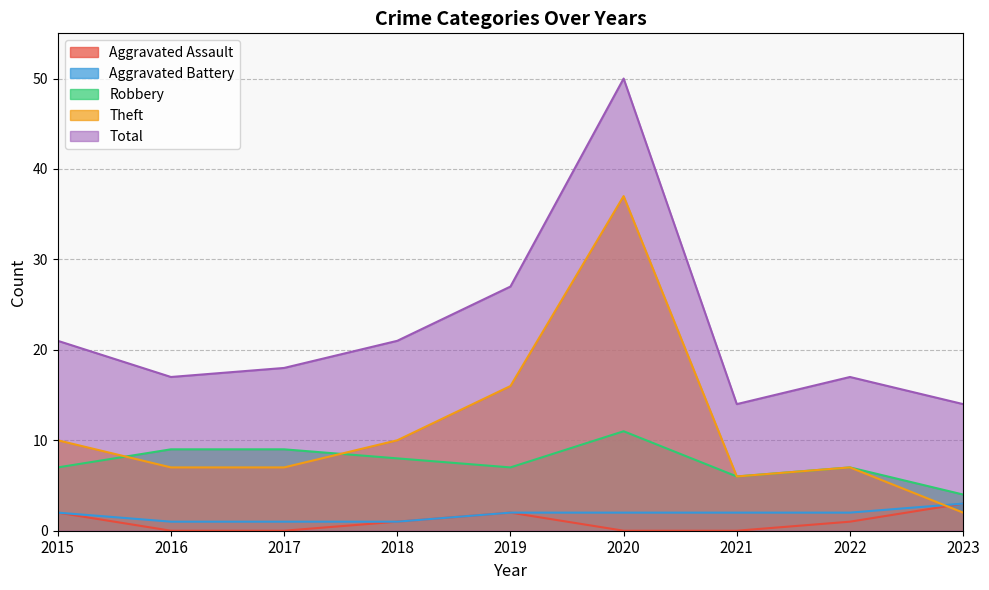

Between 2019 and 2017, which is larger?

2019